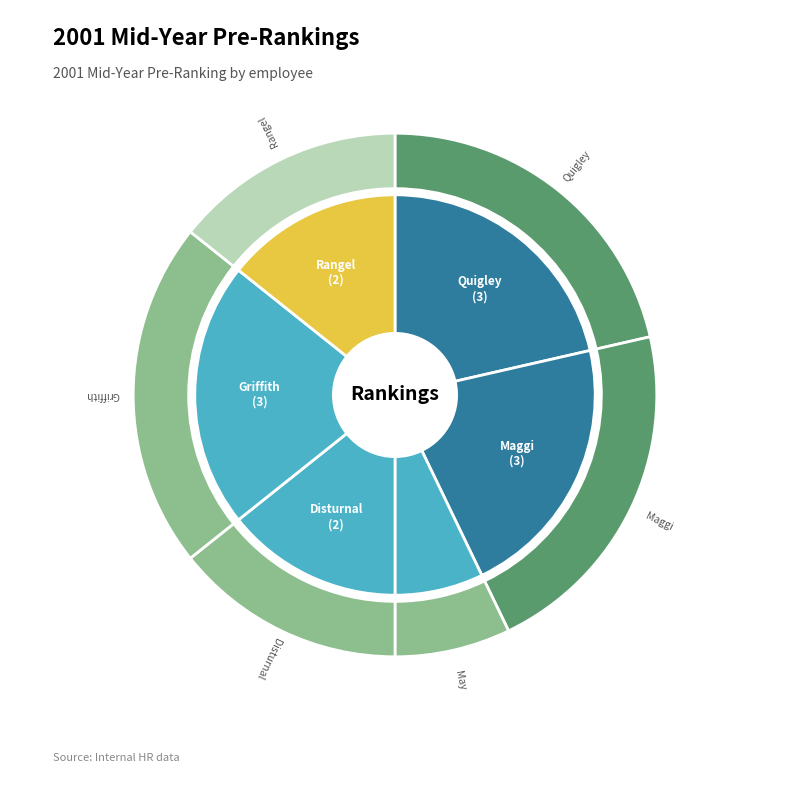

To the nearest percent, what percentage of the pie is Disturnal, John?

14%